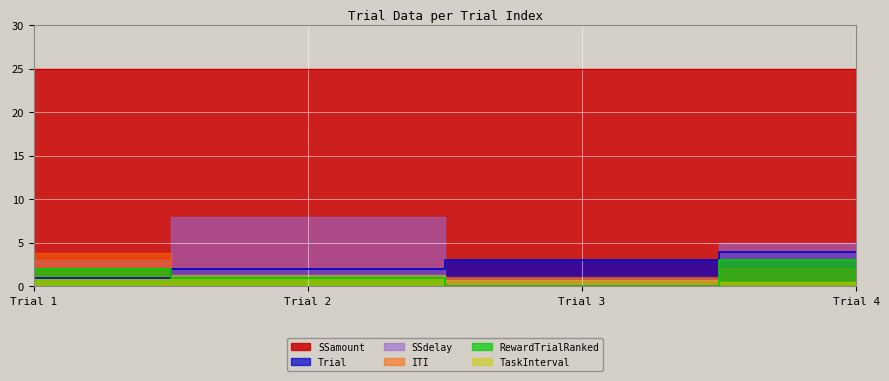

Reading left to right, what are all the values shown in this chart?

Trial: 1=1.0	2=2.0	3=3.0	4=4.0
ITI: 1=3.9	2=1.0	3=1.1	4=2.1
SSdelay: 1=3.0	2=8.0	3=1.0	4=5.0
TaskInterval: 1=1.1	2=1.3	3=0.7	4=0.5
RewardTrialRanked: 1=2.0	2=1.0	3=0.0	4=3.0
SSamount: 1=25.0	2=25.0	3=25.0	4=25.0